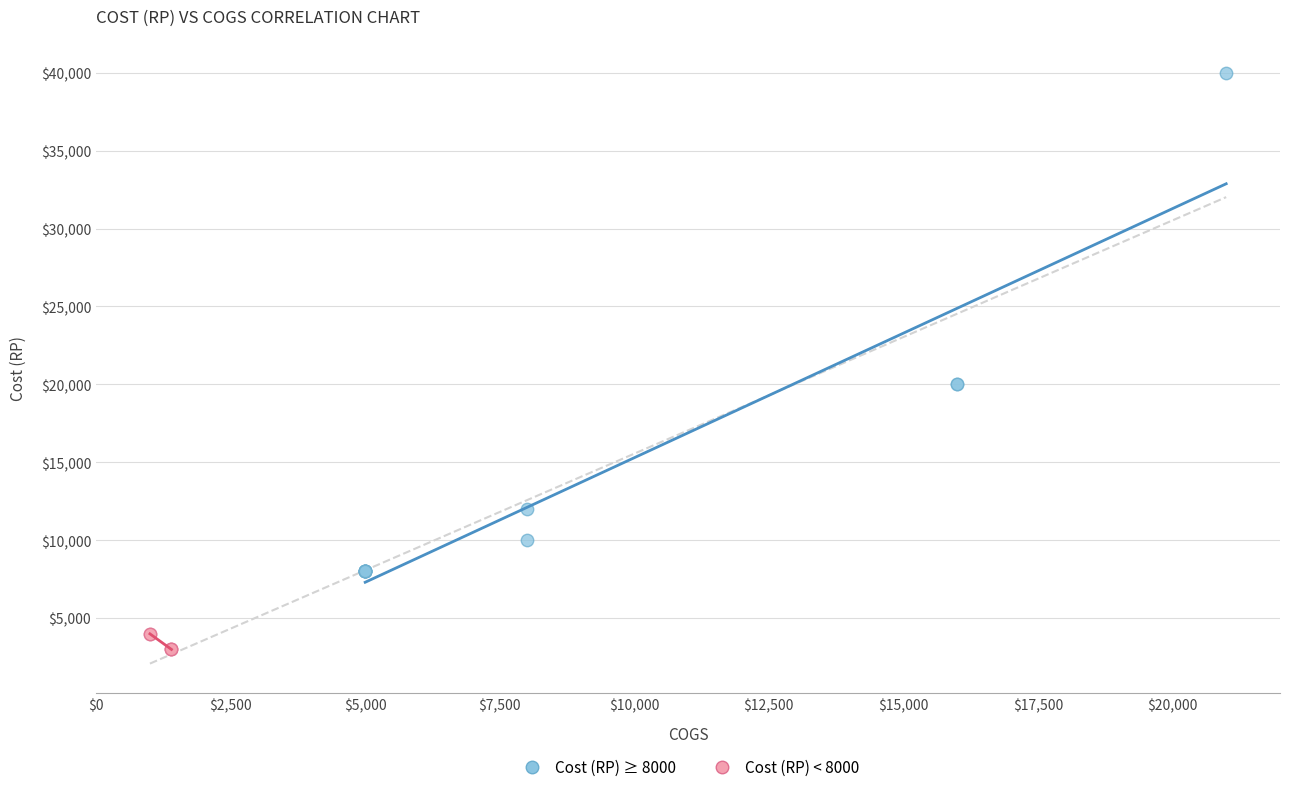

What are all the series names shown in the legend?

Cost (RP) ≥ 8000, Cost (RP) < 8000